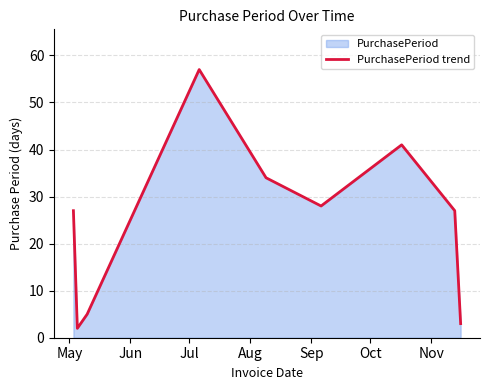

What is the sum of all values?

224